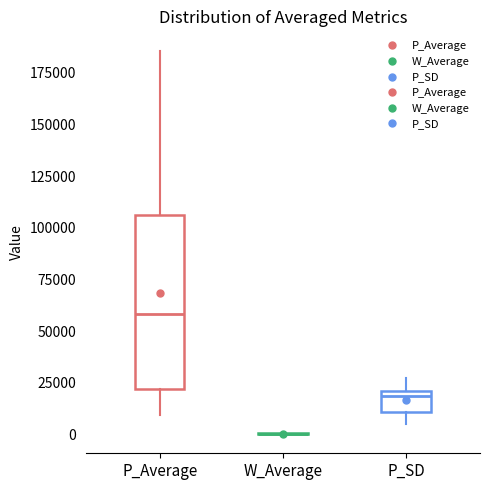

Reading left to right, read every box against the y-axis: the position of its median line, the range the box covers, and the ends of its whiskers. The values are not printed on the chart, so give them approximately, as read against the axis.

P_Average: median 60000, box 20000 to 105000, whiskers 10000 to 185000
W_Average: box collapsed to a line at 0, whiskers 0 to 0
P_SD: median 20000 (just below the box's upper edge), box 10000 to 20000, whiskers 5000 to 25000